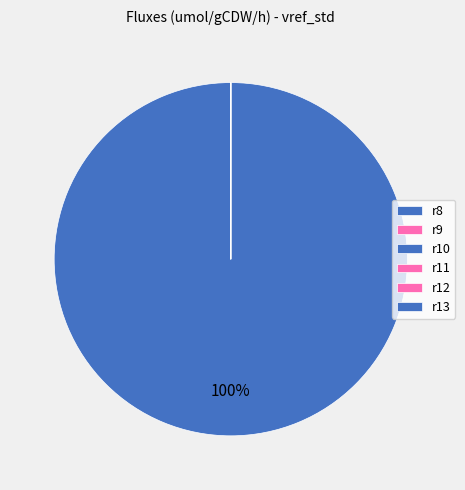

To the nearest percent, what is the difference between the largest and smallest slice percentages?

100%